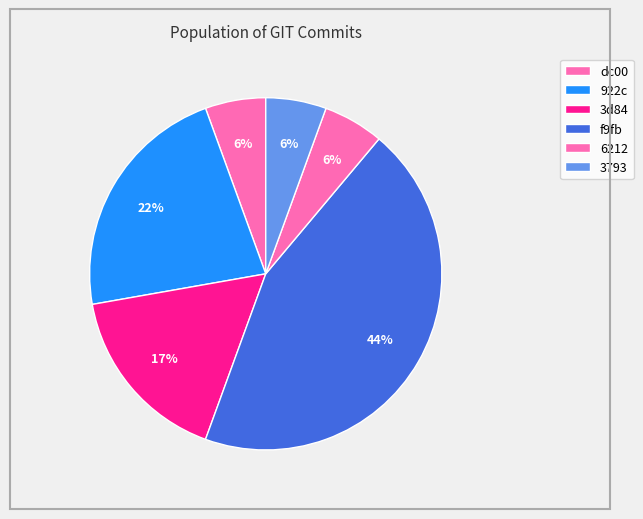

Is it true that f9fb is 57% of the pie?

False